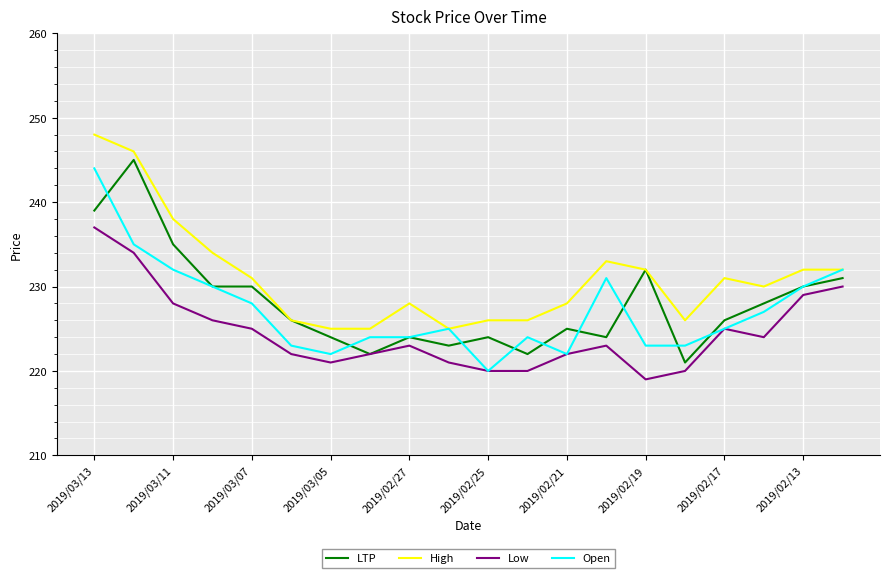

What is the maximum value shown in the chart?

248